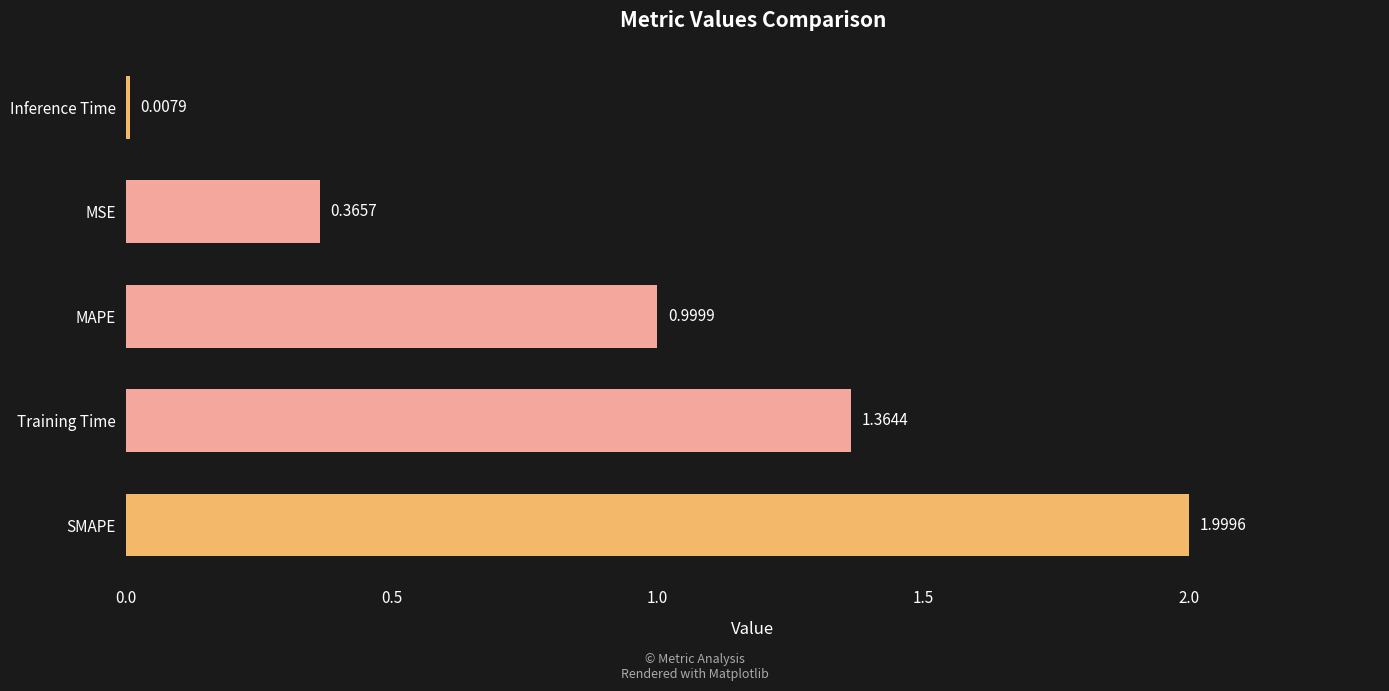

Rank the categories by value from highest to lowest.

SMAPE, Training Time, MAPE, MSE, Inference Time